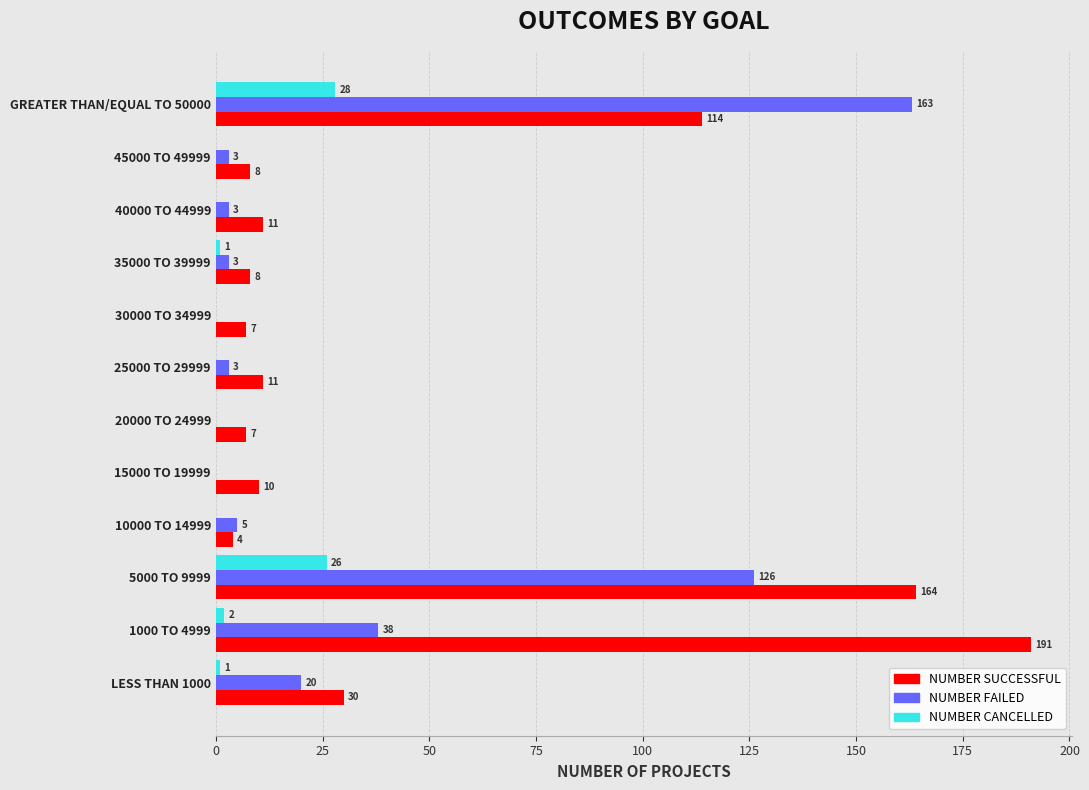

The NUMBER SUCCESSFUL series shows 10 at 15000 TO 19999. True or false?

True